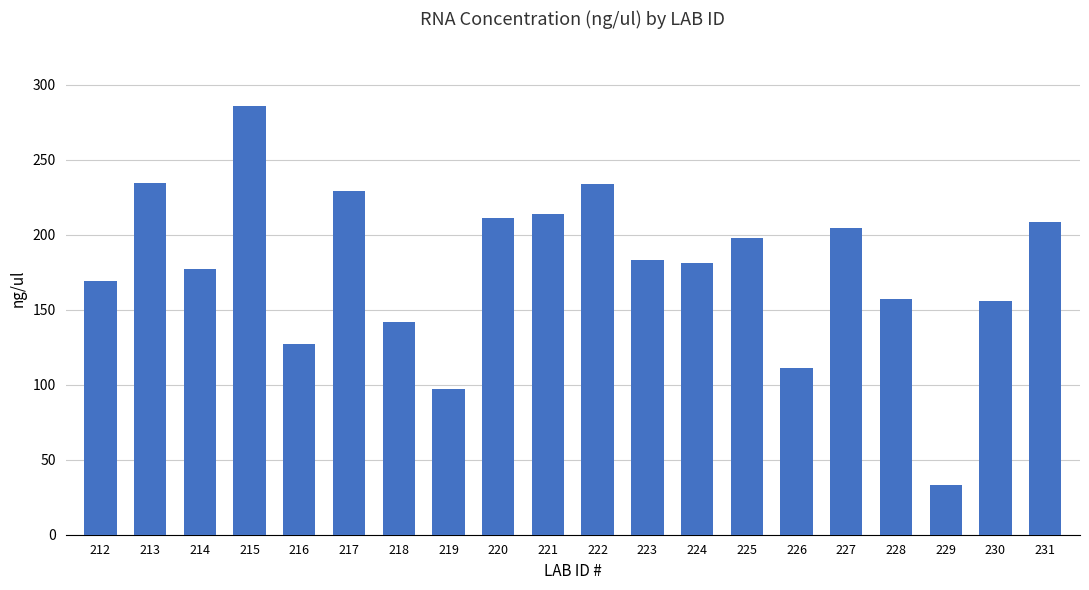

Where does the data first go above 183?

213